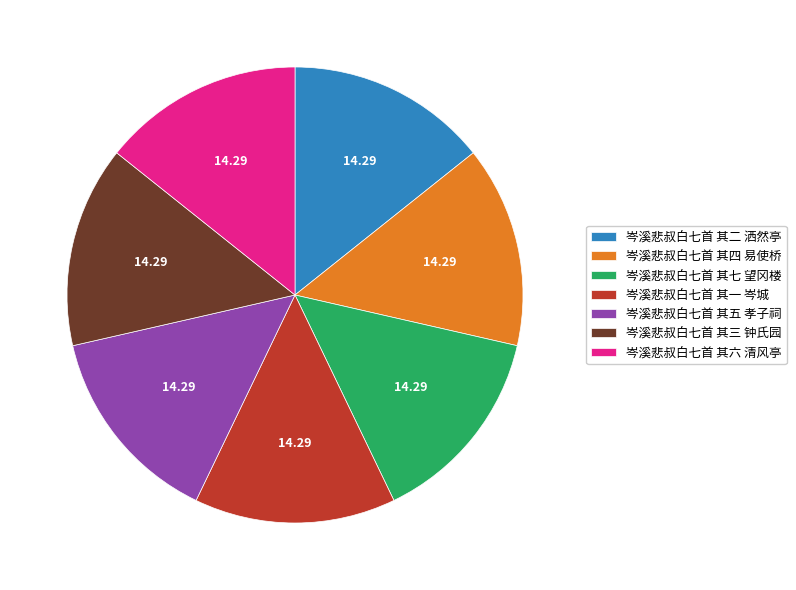

Is there a majority slice in this chart?

No